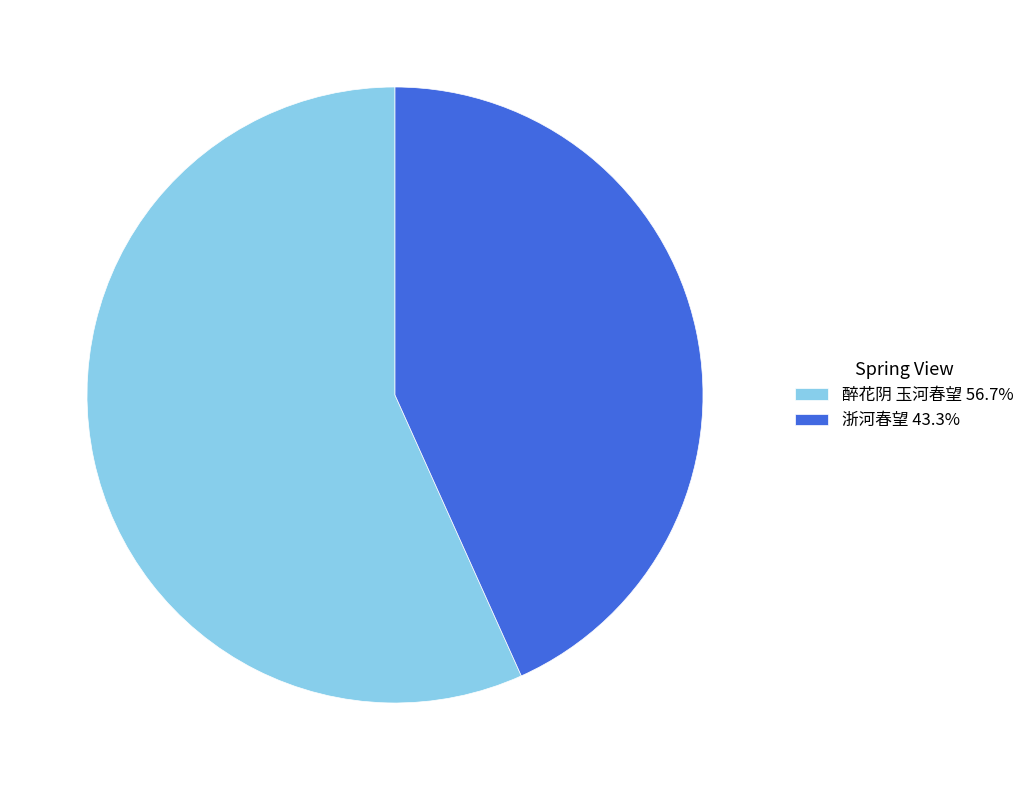

What is the smallest slice in the pie chart?

浙河春望